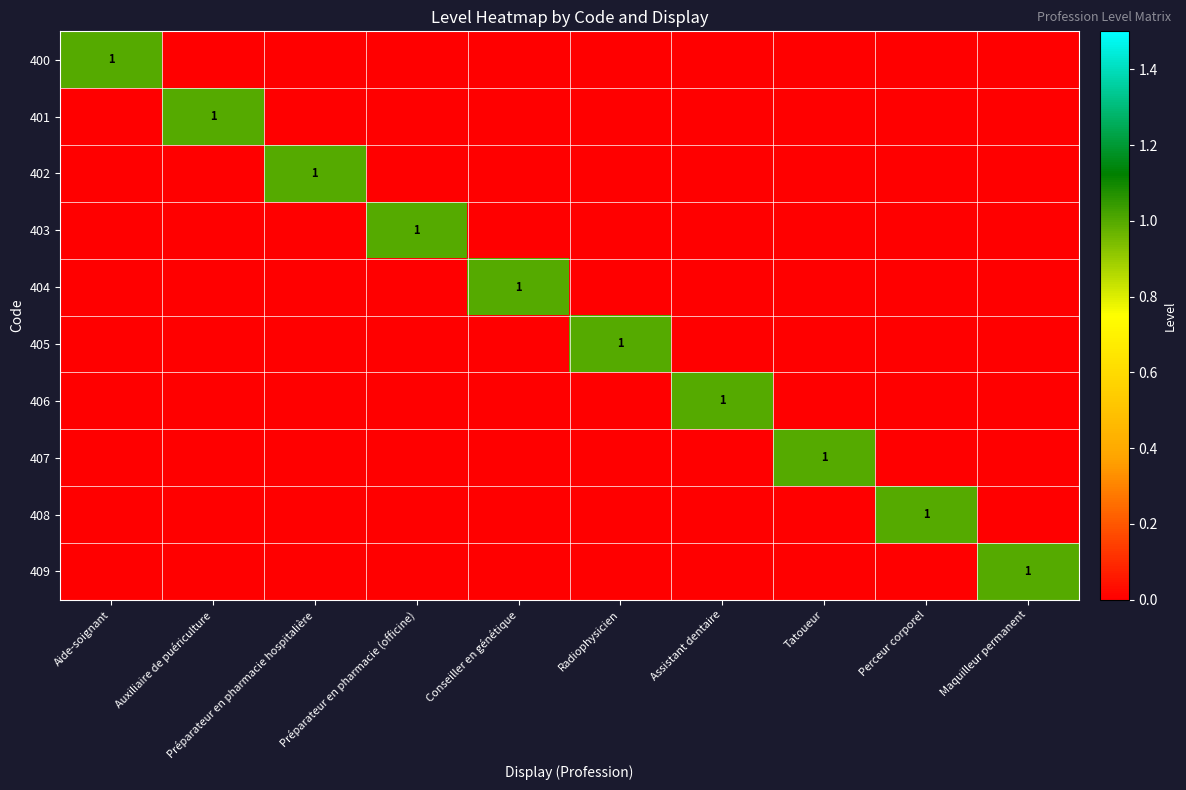

The value of 406 at Assistant dentaire is 2. True or false?

False